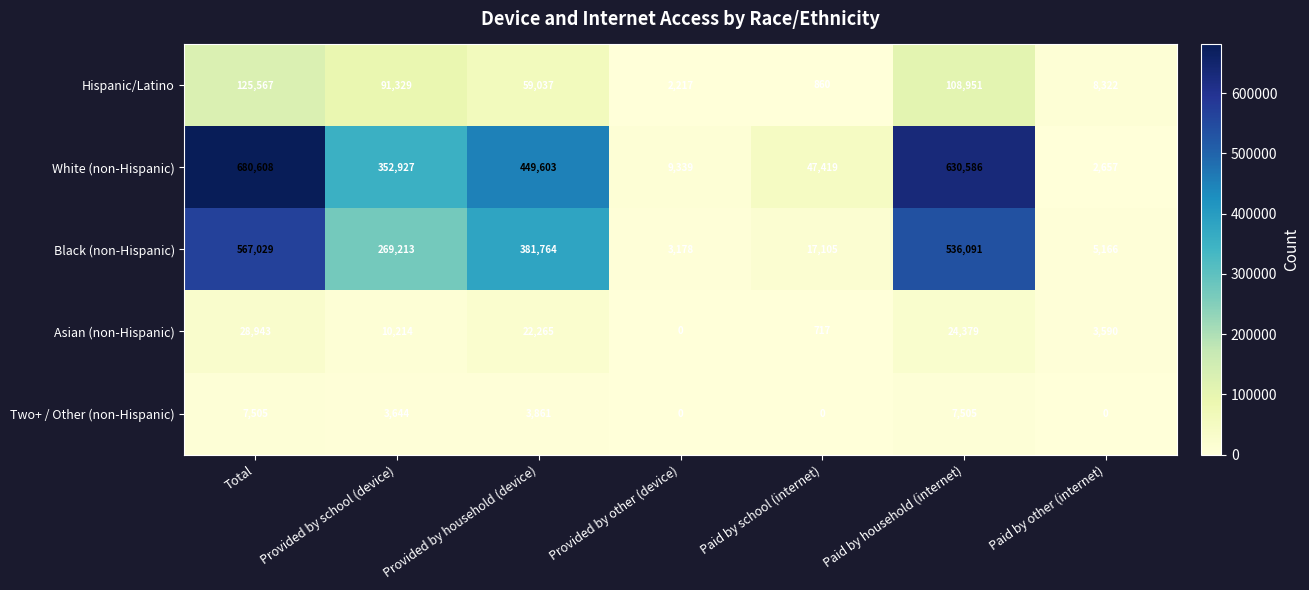

What is the difference between the highest and lowest values at Paid by other (internet)?

8322